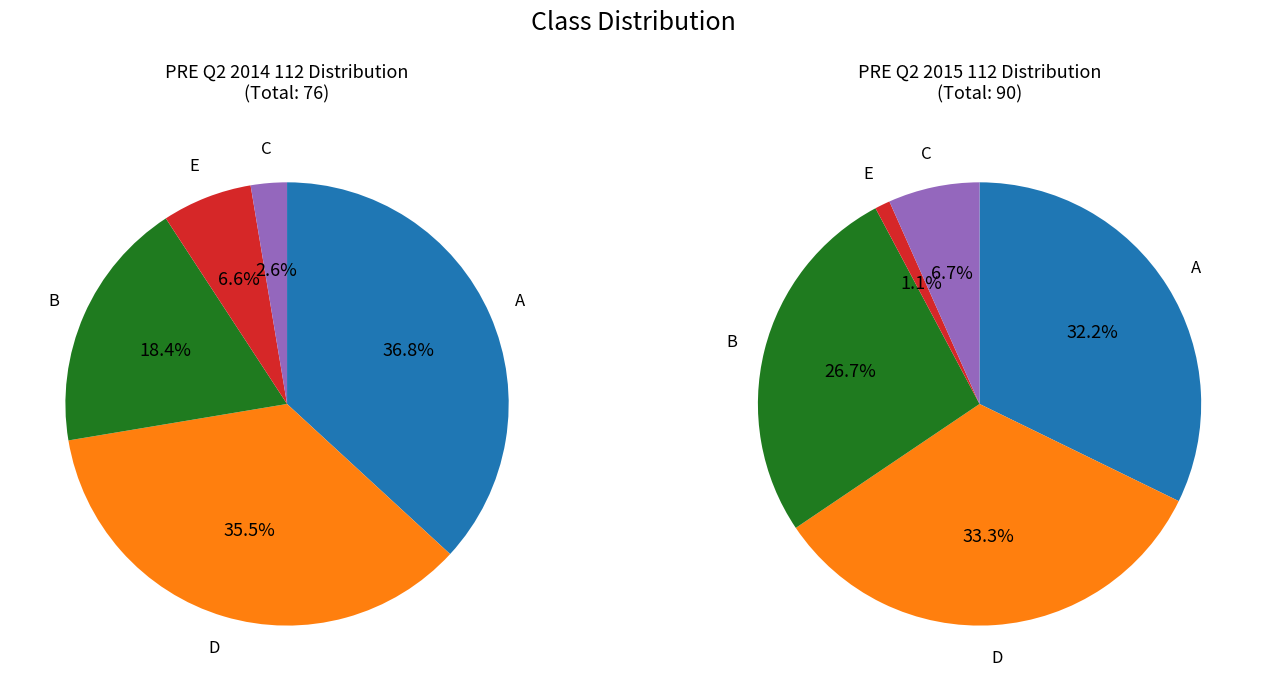

What percentage is the 4 slice, to the nearest percent?

7%